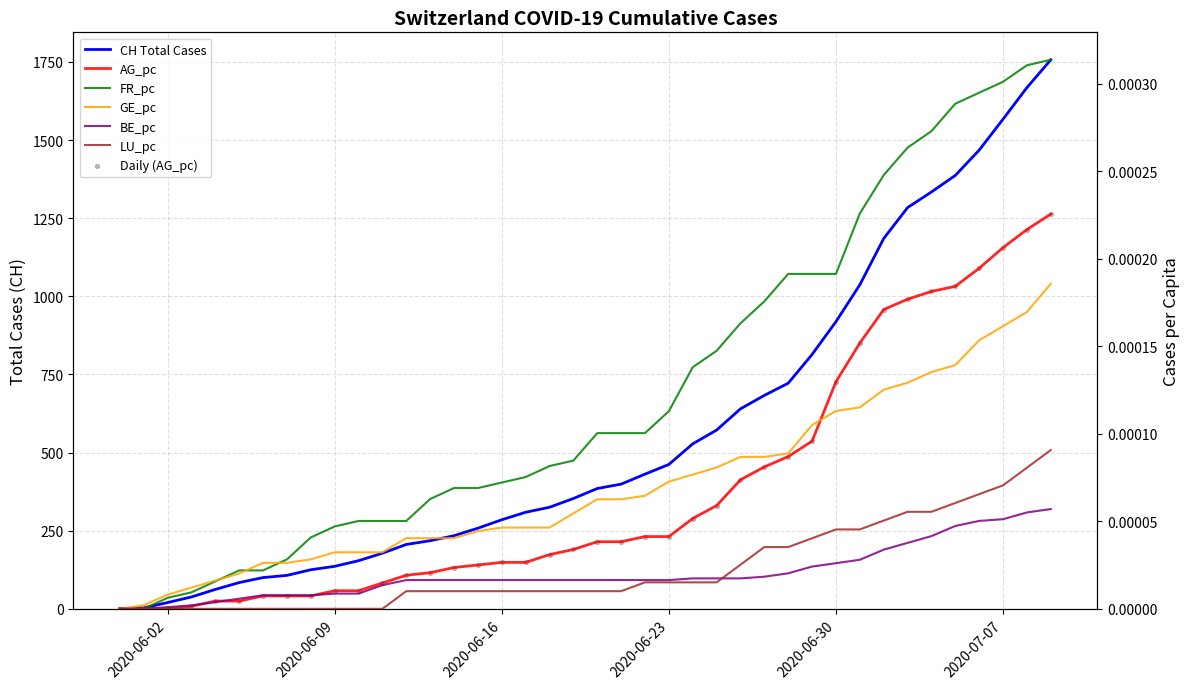

What is the total value across all series at 2020-06-23?

462.0